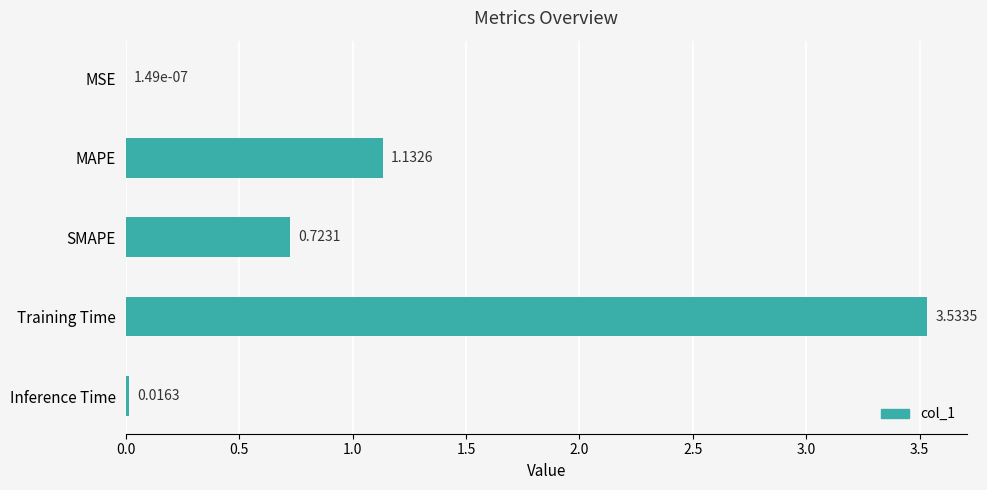

What is the sum of all values?

5.4